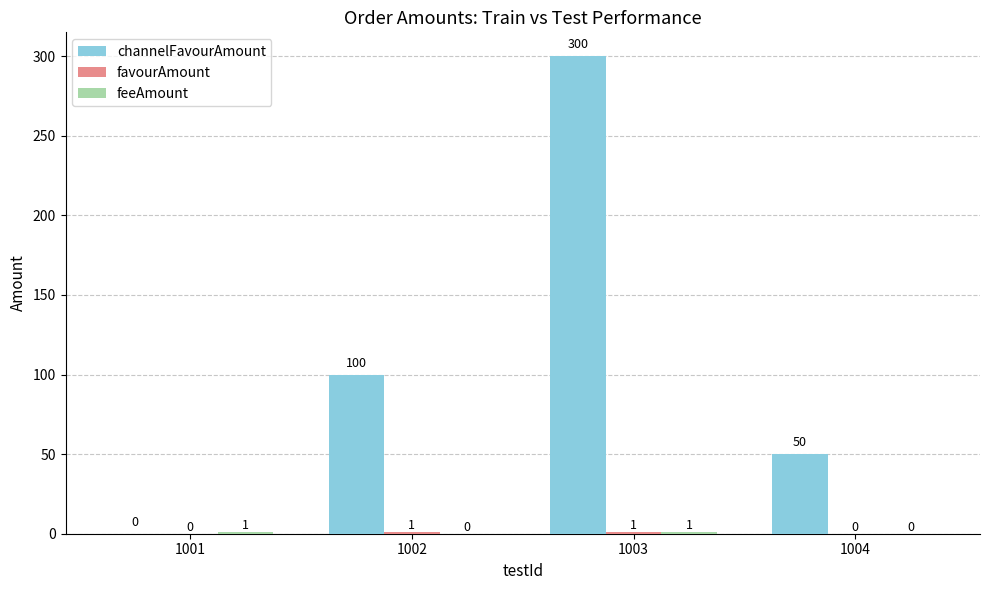

What is the total value across all series at 1001?

1